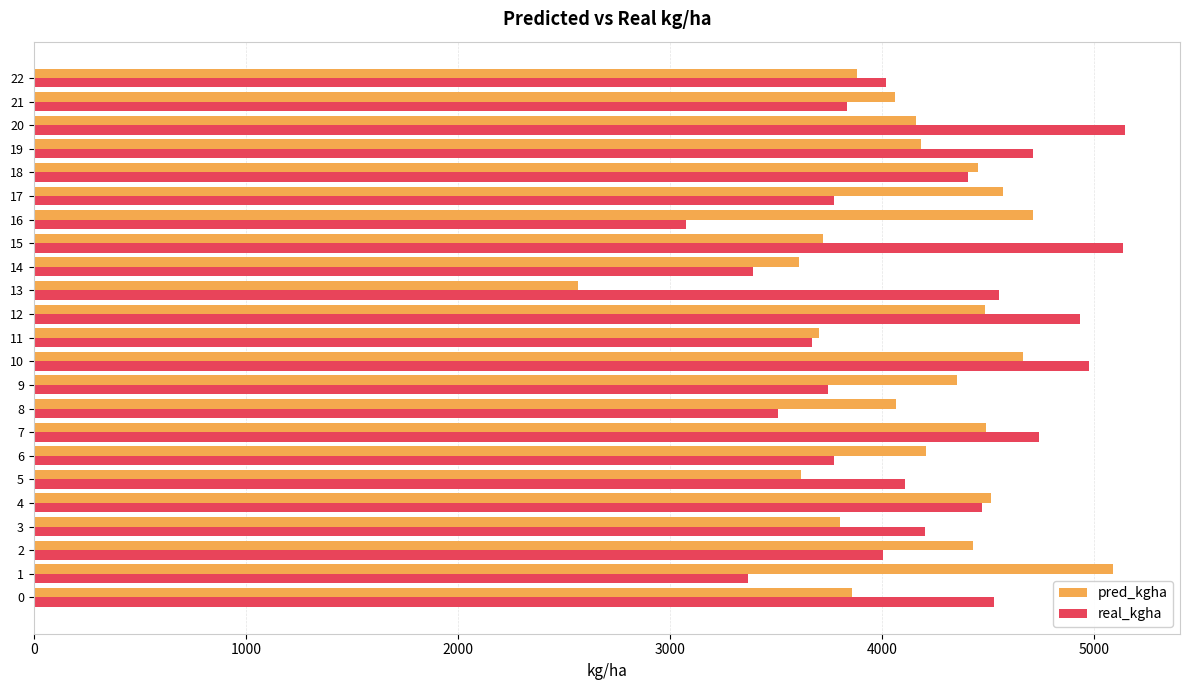

The real_kgha series shows 8057.9 at 19. True or false?

False